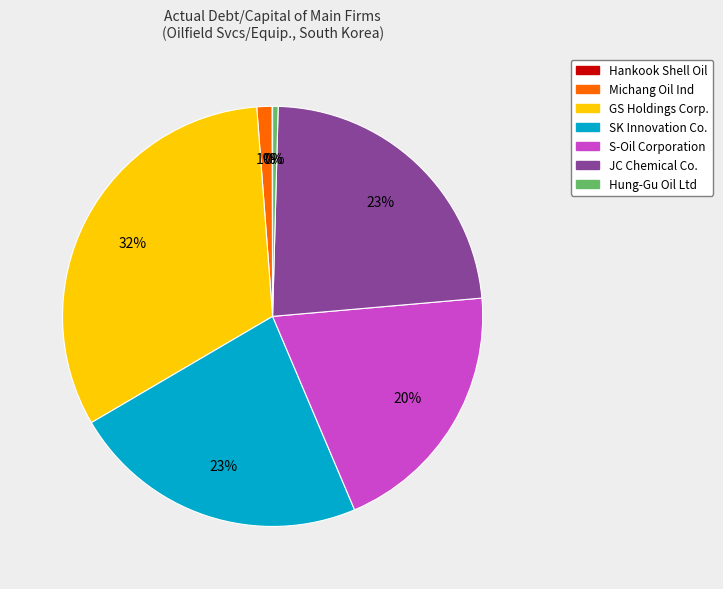

Does any single category account for the majority?

No